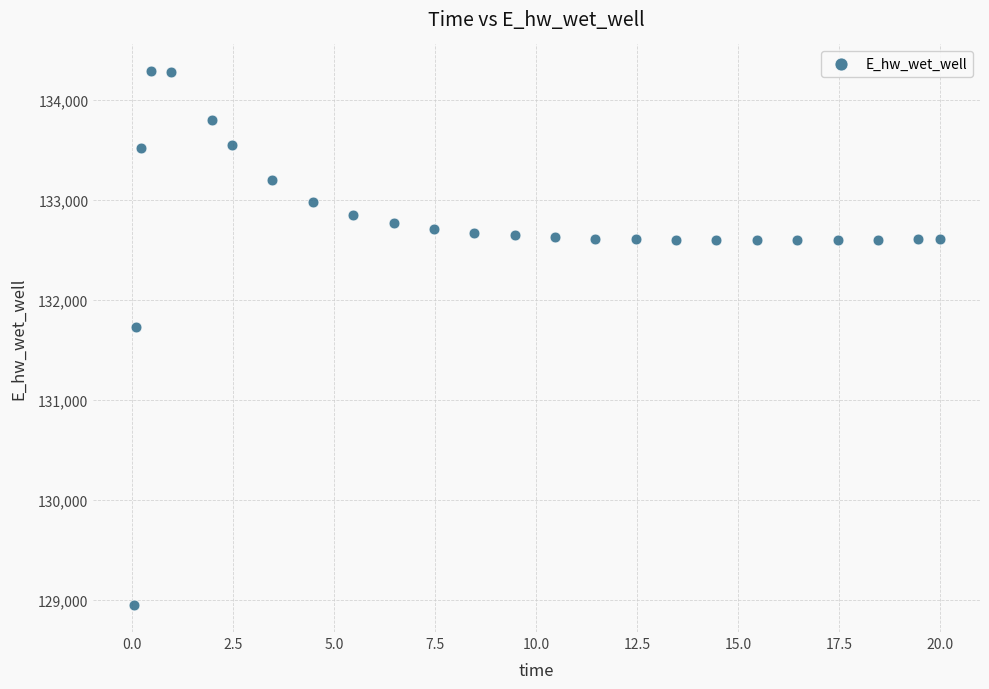

What Y value in the scatter plot is closest to 131613?

131728.4